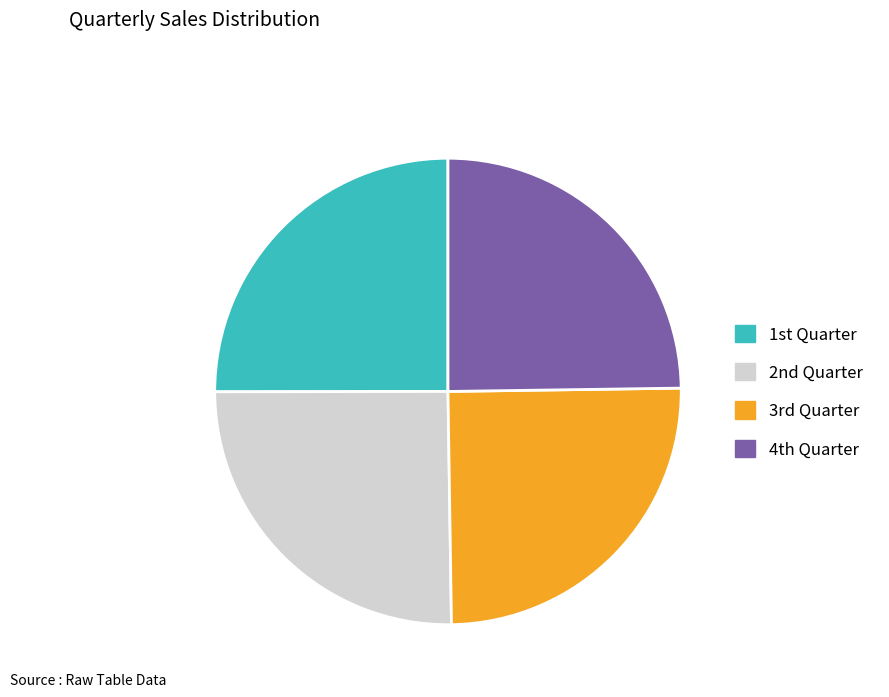

Is there a majority slice in this chart?

No